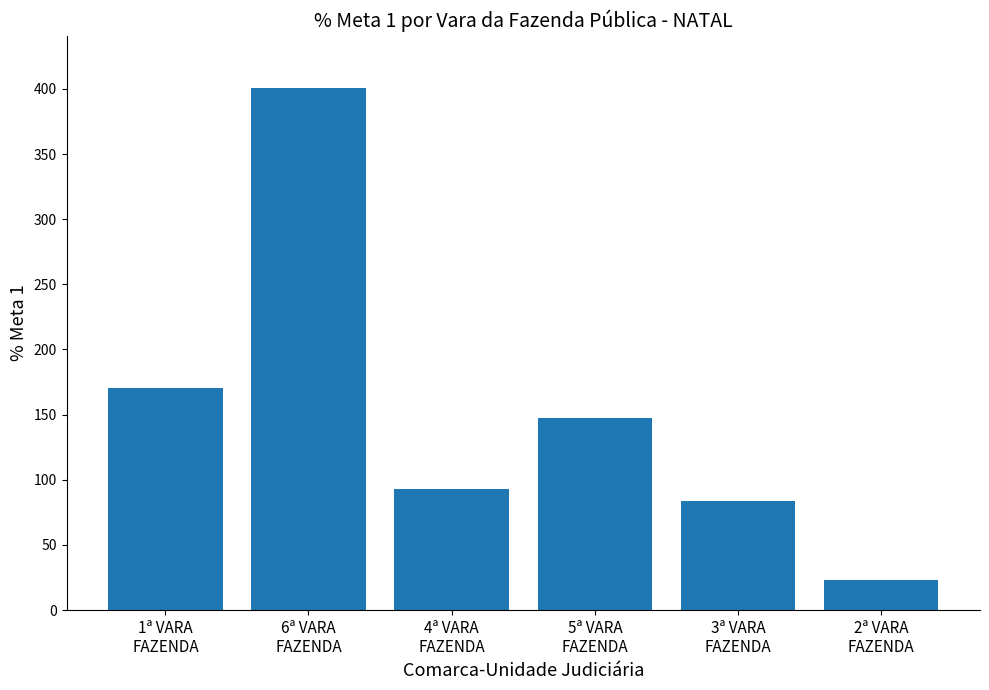

What is the difference between the values at 6ª VARA
FAZENDA and 5ª VARA
FAZENDA?

252.9